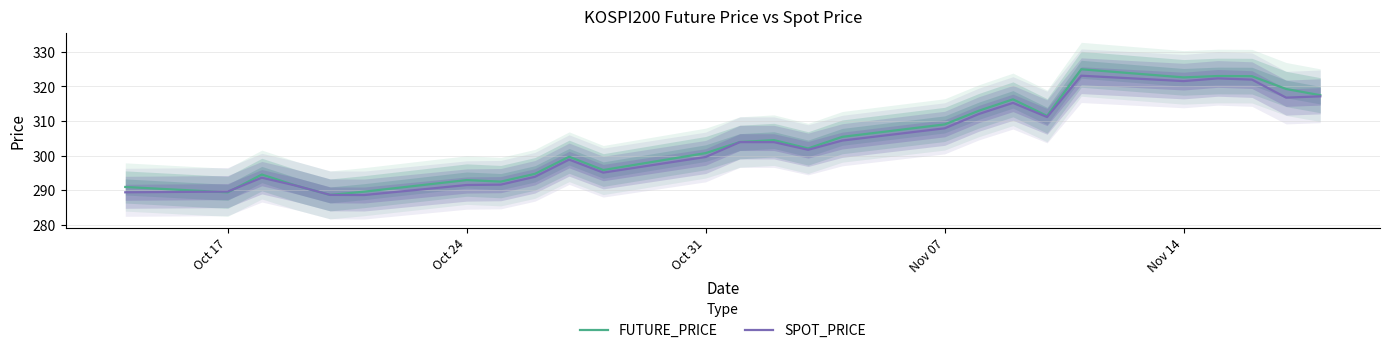

How many times do FUTURE_PRICE and SPOT_PRICE cross each other?

4